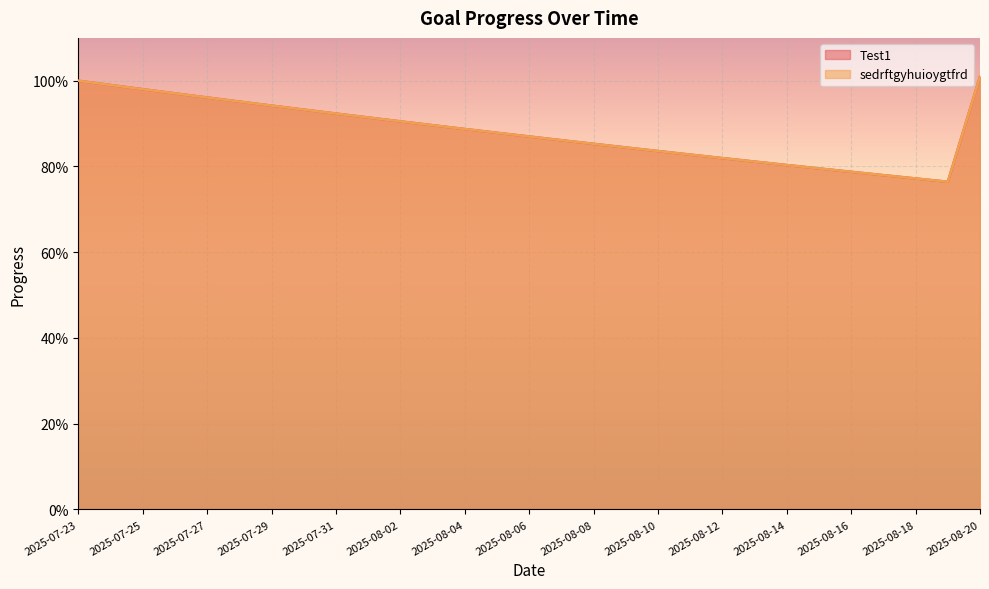

Reading right to left, what are all the values shown in this chart?

Test1: 2025-08-20=1.0	2025-08-19=0.8	2025-08-18=0.8	2025-08-17=0.8	2025-08-16=0.8	2025-08-15=0.8	2025-08-14=0.8	2025-08-13=0.8	2025-08-12=0.8	2025-08-11=0.8	2025-08-10=0.8	2025-08-09=0.8	2025-08-08=0.9	2025-08-07=0.9	2025-08-06=0.9	2025-08-05=0.9	2025-08-04=0.9	2025-08-03=0.9	2025-08-02=0.9	2025-08-01=0.9	2025-07-31=0.9	2025-07-30=0.9	2025-07-29=0.9	2025-07-28=1.0	2025-07-27=1.0	2025-07-26=1.0	2025-07-25=1.0	2025-07-24=1.0	2025-07-23=1.0
sedrftgyhuioygtfrd: 2025-08-20=1.0	2025-08-19=0.8	2025-08-18=0.8	2025-08-17=0.8	2025-08-16=0.8	2025-08-15=0.8	2025-08-14=0.8	2025-08-13=0.8	2025-08-12=0.8	2025-08-11=0.8	2025-08-10=0.8	2025-08-09=0.8	2025-08-08=0.9	2025-08-07=0.9	2025-08-06=0.9	2025-08-05=0.9	2025-08-04=0.9	2025-08-03=0.9	2025-08-02=0.9	2025-08-01=0.9	2025-07-31=0.9	2025-07-30=0.9	2025-07-29=0.9	2025-07-28=1.0	2025-07-27=1.0	2025-07-26=1.0	2025-07-25=1.0	2025-07-24=1.0	2025-07-23=1.0